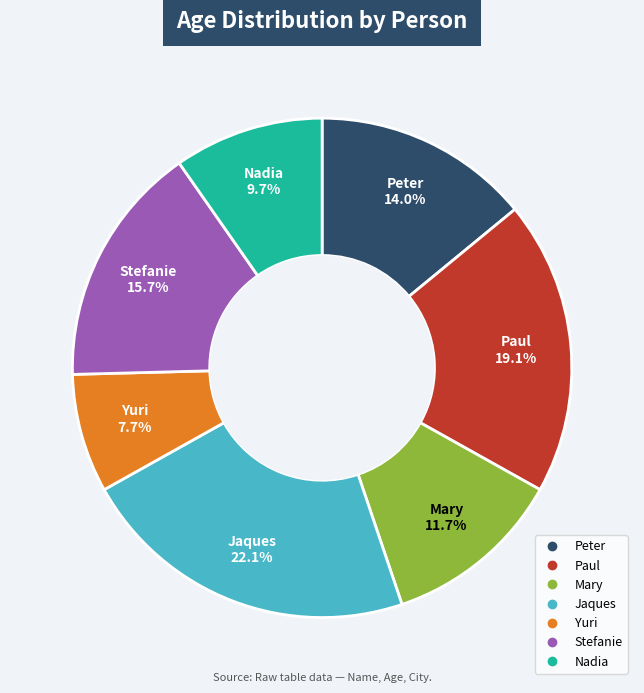

Rank the categories by value from highest to lowest.

Jaques, Paul, Stefanie, Peter, Mary, Nadia, Yuri